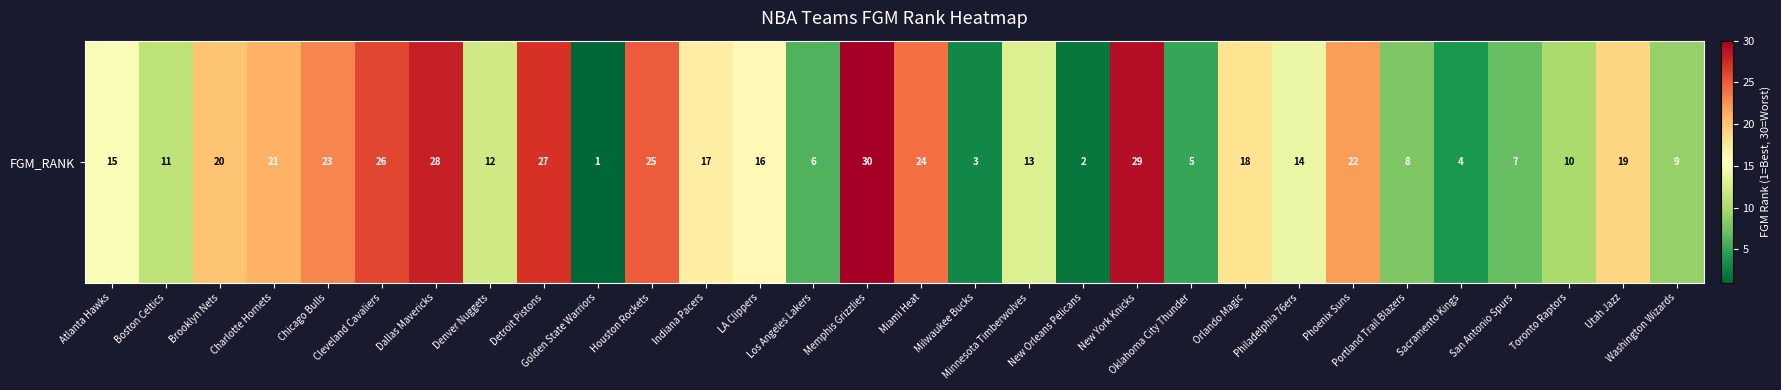

What is the minimum value shown in the chart?

1